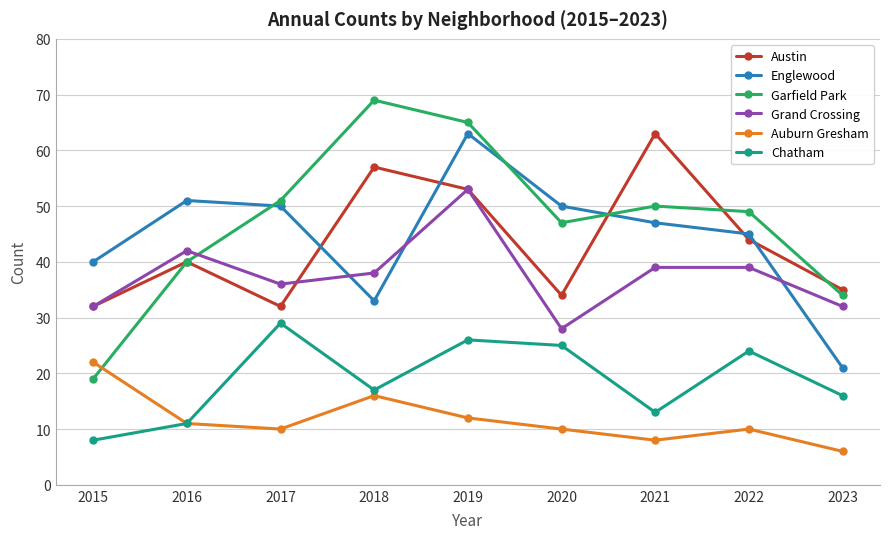

Is it true that Chatham equals 25 at 2020?

True